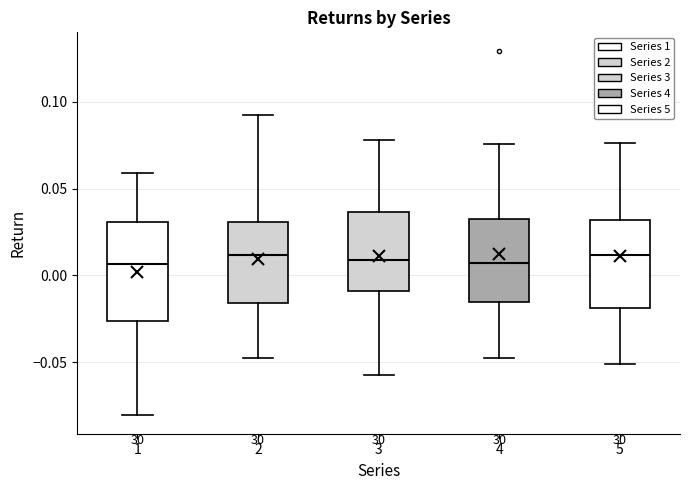

Reading left to right, read every box against the y-axis: the position of its median line, the range the box covers, and the ends of its whiskers. The values are not printed on the chart, so give them approximately, as read against the axis.

1: median 0.005, box -0.025 to 0.030, whiskers -0.080 to 0.060
2: median 0.010, box -0.015 to 0.030, whiskers -0.045 to 0.090
3: median 0.010, box -0.010 to 0.035, whiskers -0.055 to 0.080
4: median 0.005, box -0.015 to 0.030, whiskers -0.045 to 0.075
5: median 0.010, box -0.020 to 0.030, whiskers -0.050 to 0.075